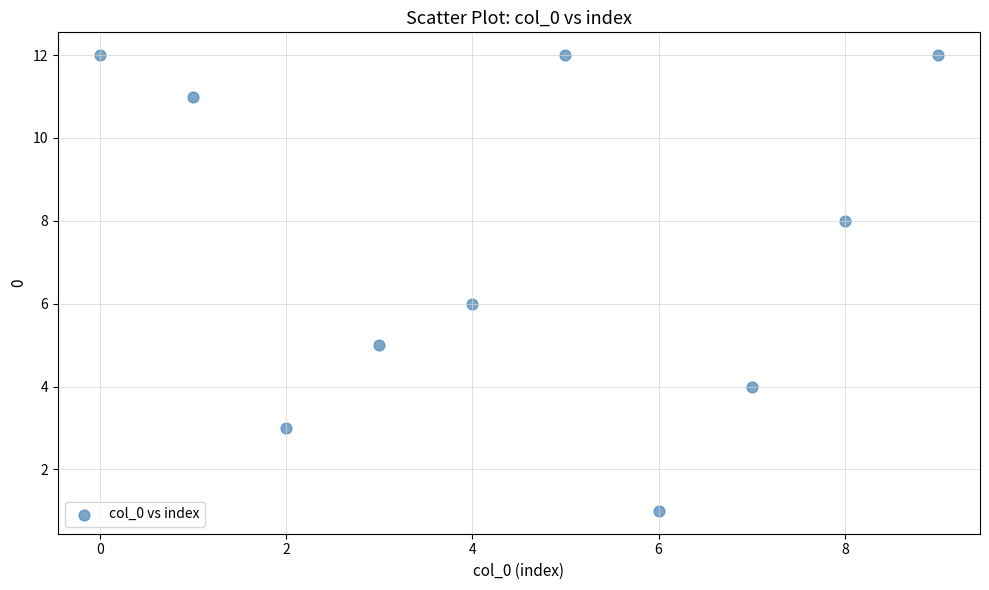

What is the average Y value?

7